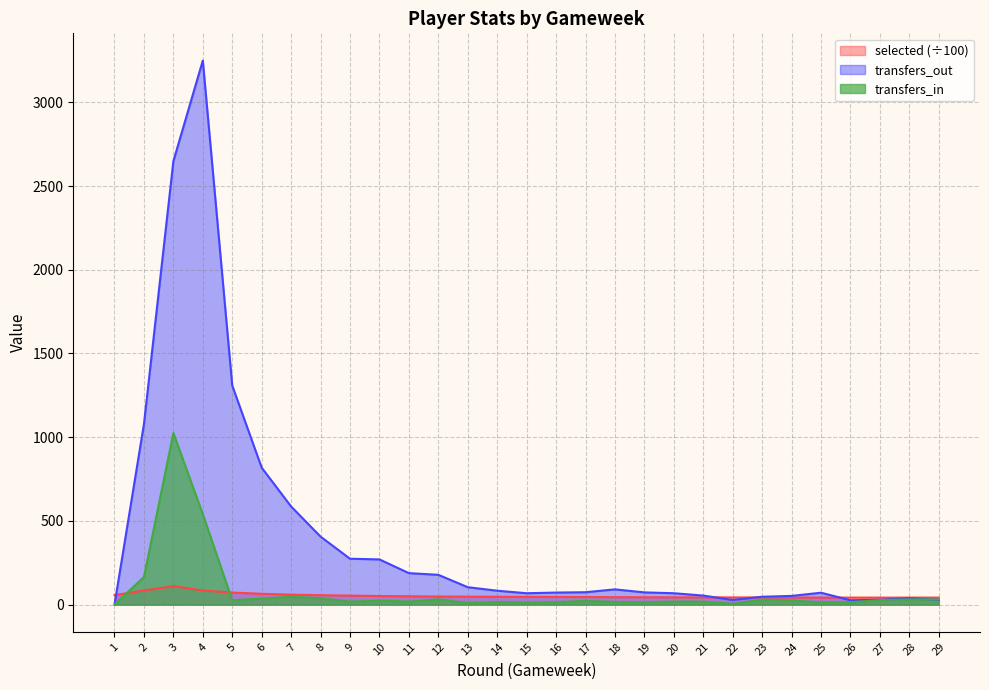

What is the value of the transfers_in point at the 20th from the left?

18.0